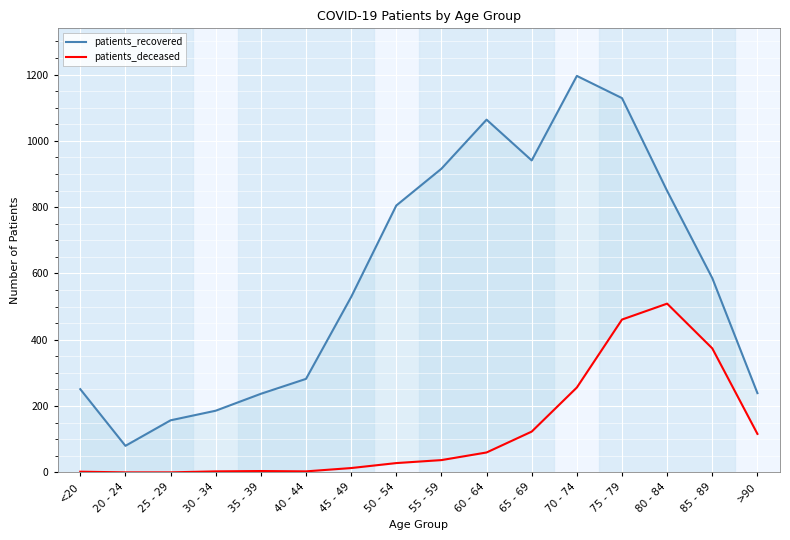

Where does the patients_deceased series first go above 37?

60 - 64